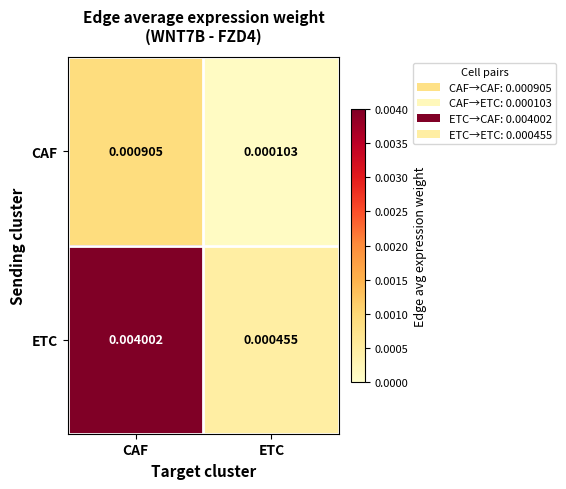

List the series in order of their overall mean, highest first.

ETC, CAF